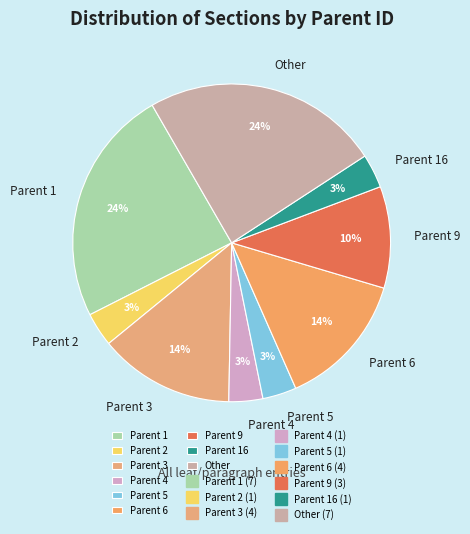

Is it true that Parent 16 is 14% of the pie?

False